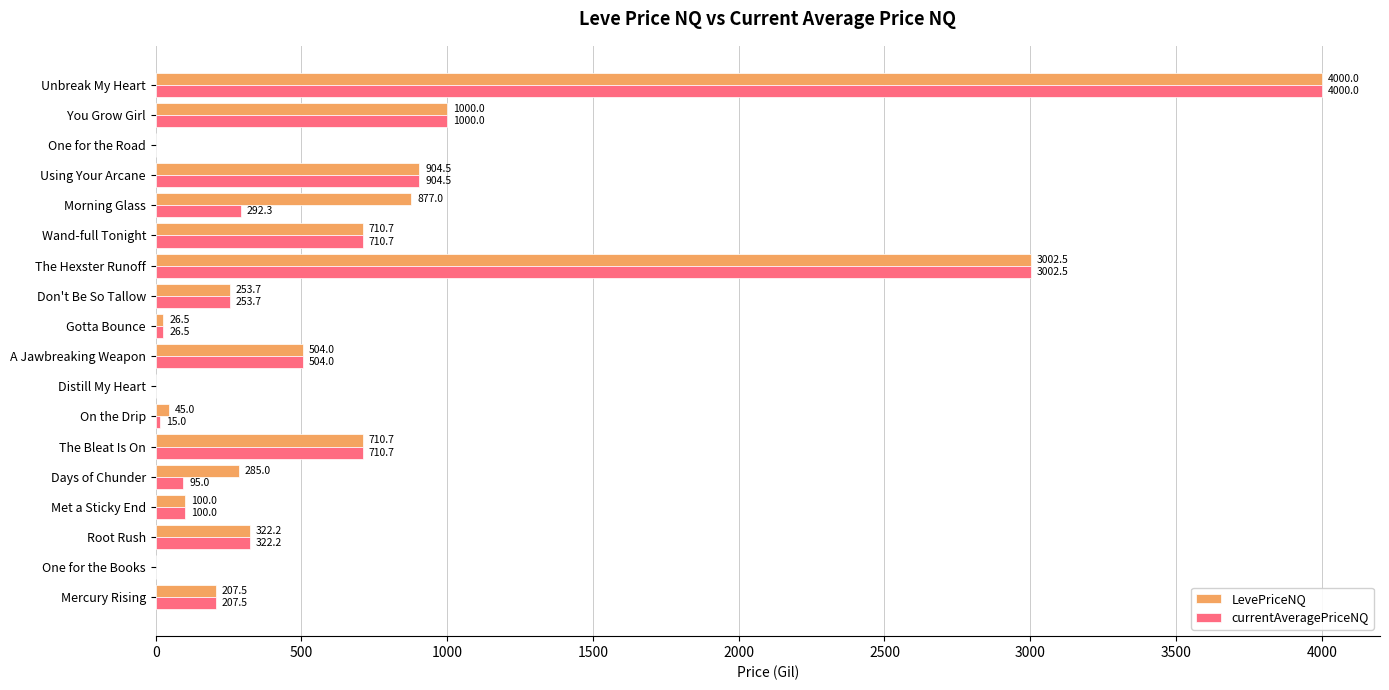

What is the sum of all currentAveragePriceNQ values?

12144.6